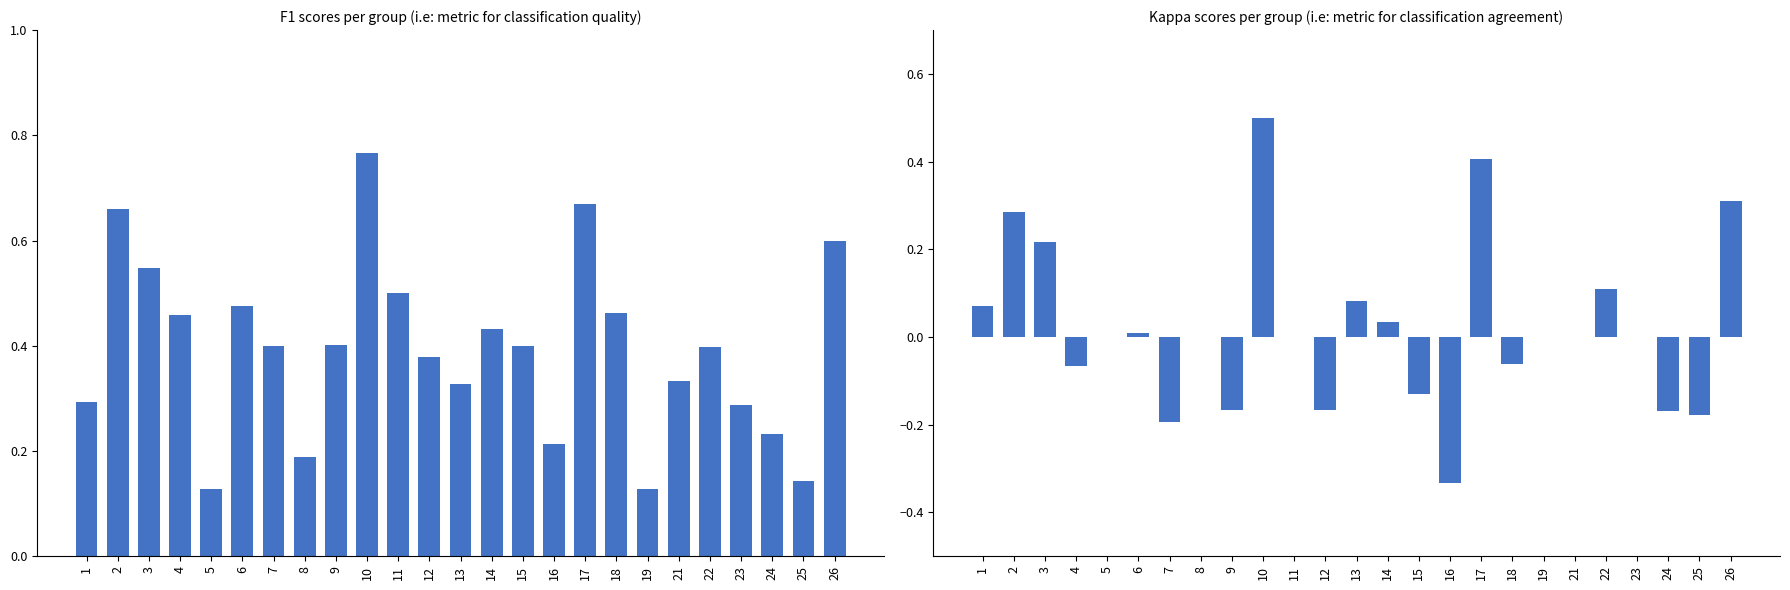

What is the spread (max minus min) of values at 16?

0.5